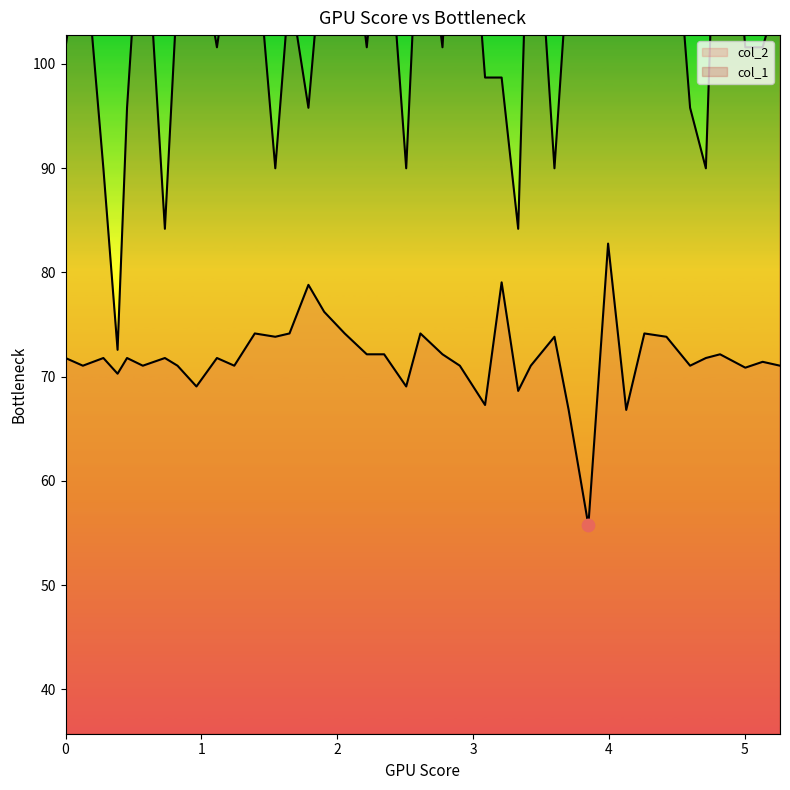

Which series has the largest Y range (max minus min)?

col_1